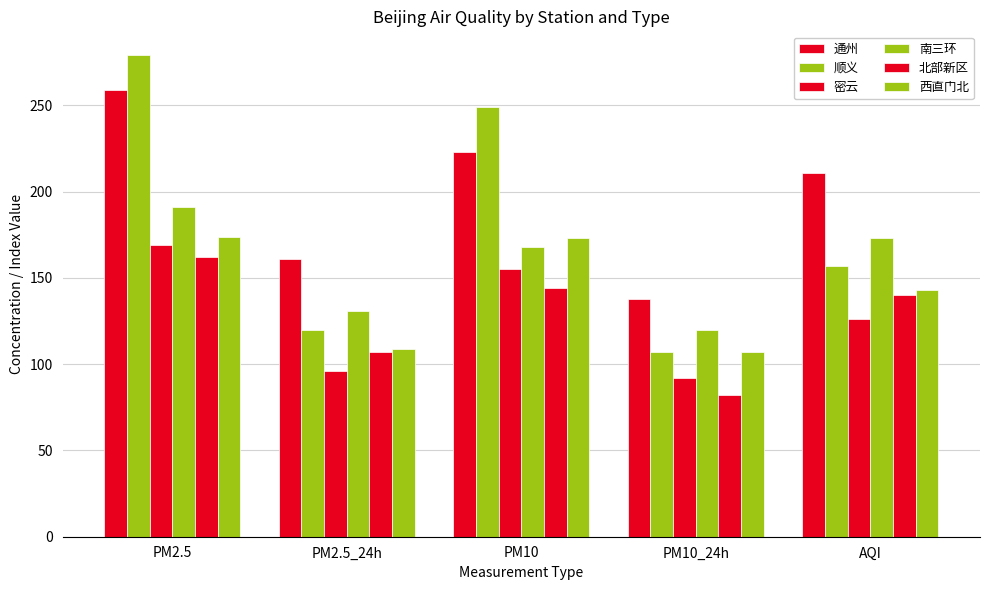

Count the number of data series in this chart.

6